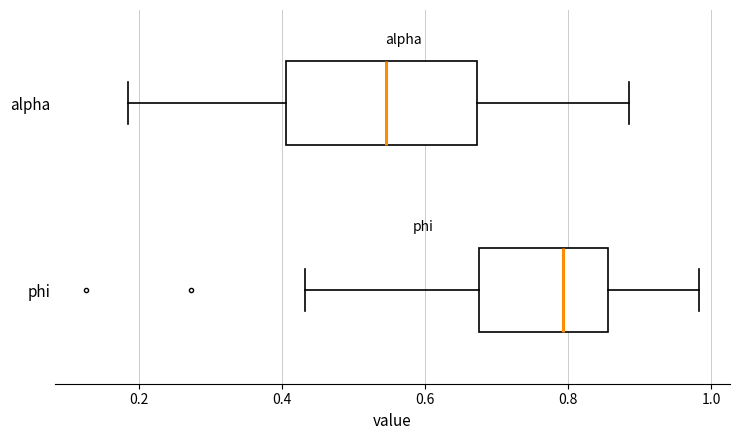

Reading bottom to top, transcribe this box plot: for each box, give where its median line is, the range the box spans, and where its two whiskers end, as read against the x-axis. The values are not printed on the chart, so give them approximately, as read against the axis.

phi: median 0.80, box 0.68 to 0.86, whiskers 0.44 to 0.98
alpha: median 0.54, box 0.40 to 0.68, whiskers 0.18 to 0.88